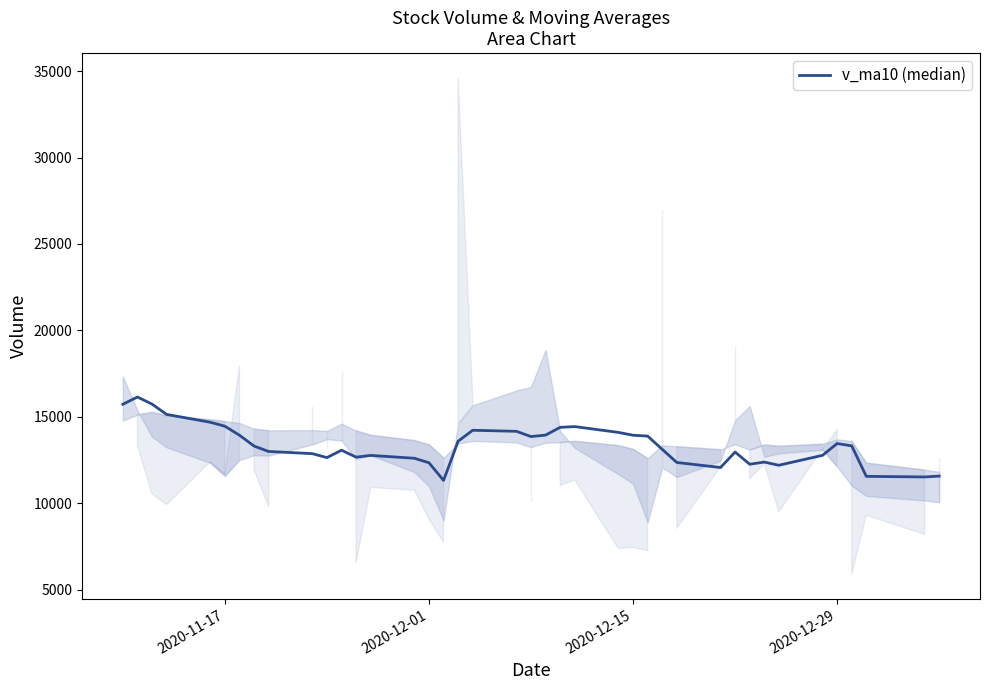

Reading left to right, transcribe all the data shown in this chart.

15724.1	16145.1	15734.9	15137.9	14683.6	14454.7	13933.3	13307.3	12993.2	12866.6	12637.1	13066.2	12665.1	12765.1	12600.3	12339.8	11317.9	13586.0	14219.6	14159.3	13855.3	13940.2	14389.8	14432.7	14095.4	13931.5	13882.8	13116.6	12356.6	12064.0	12960.6	12254.4	12379.1	12195.7	12770.5	13452.4	13317.2	11552.4	11518.4	11568.2